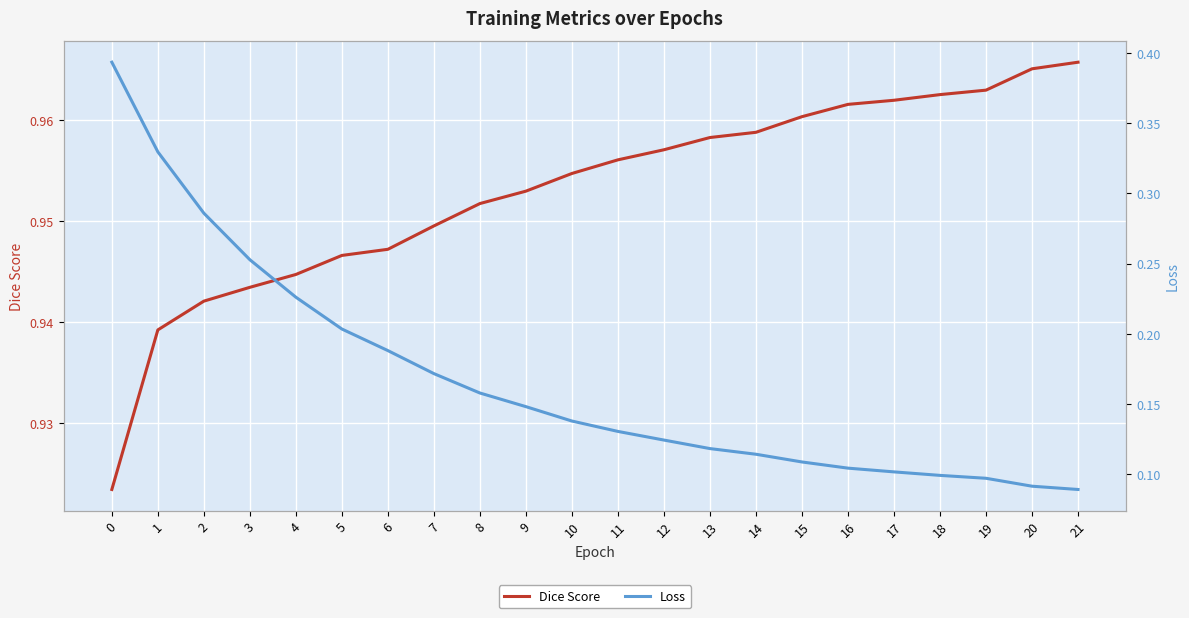

What is the approximate value of Dice Score at 8?

1.0